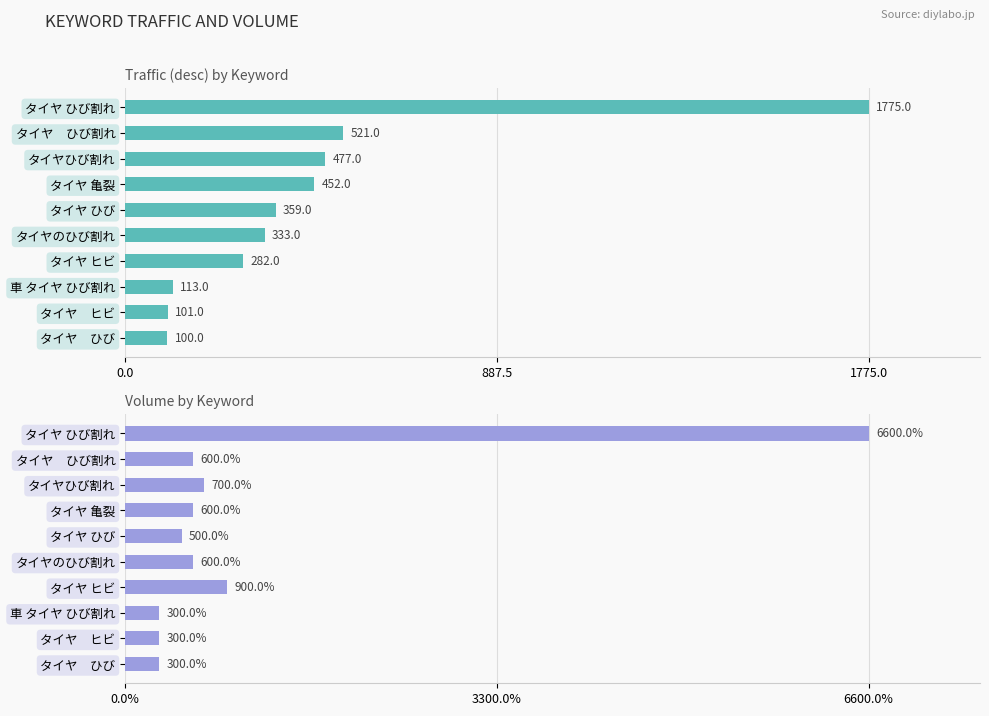

The value of Volume at タイヤ ひび is 694. True or false?

False